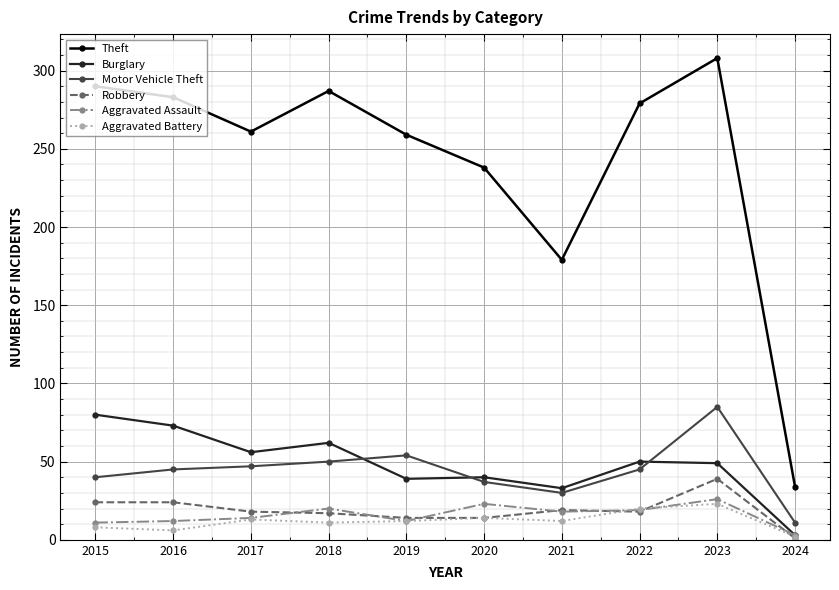

Which series has the widest spread of values?

Theft